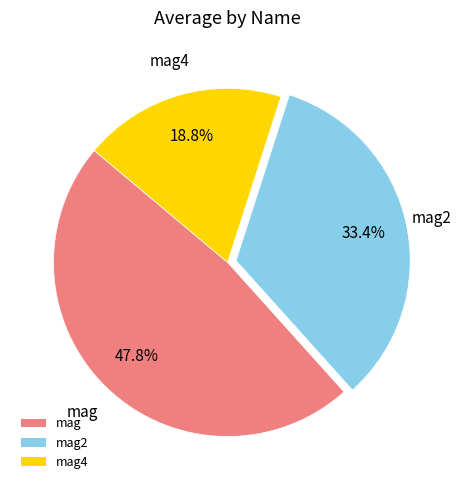

Does any single category account for the majority?

No